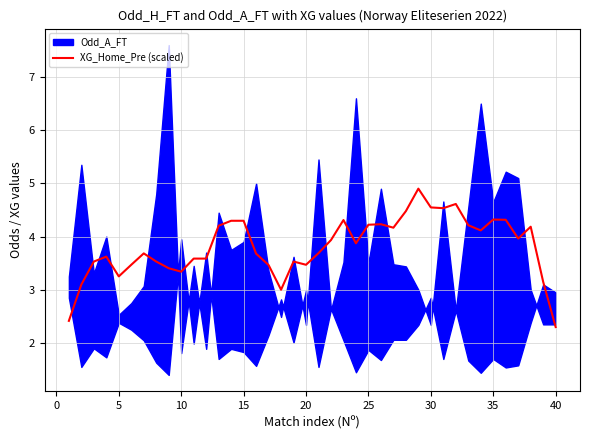

The value of XG_Home_Pre (scaled) at 30 is 4.5. True or false?

True